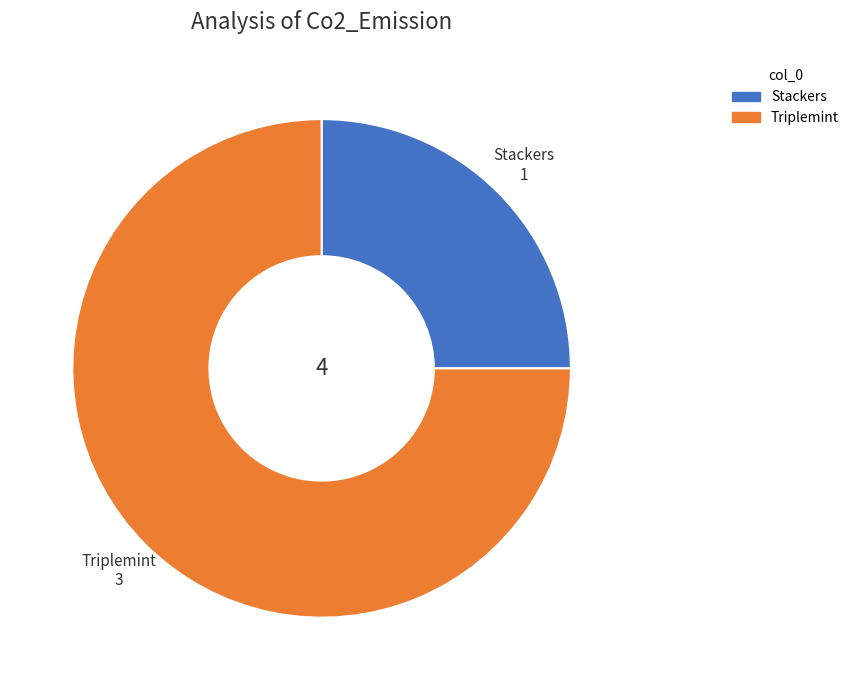

Between Triplemint and Stackers, which is larger?

Triplemint